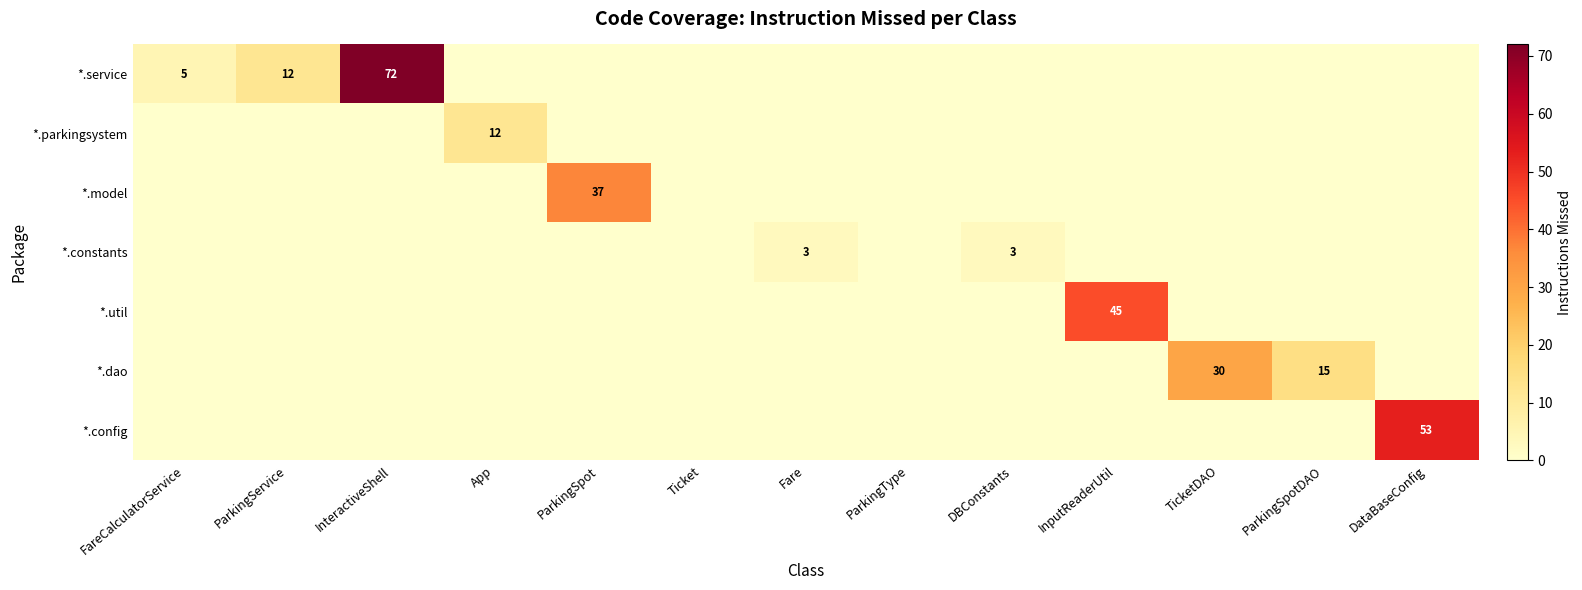

Which series has the widest spread of values?

*.service